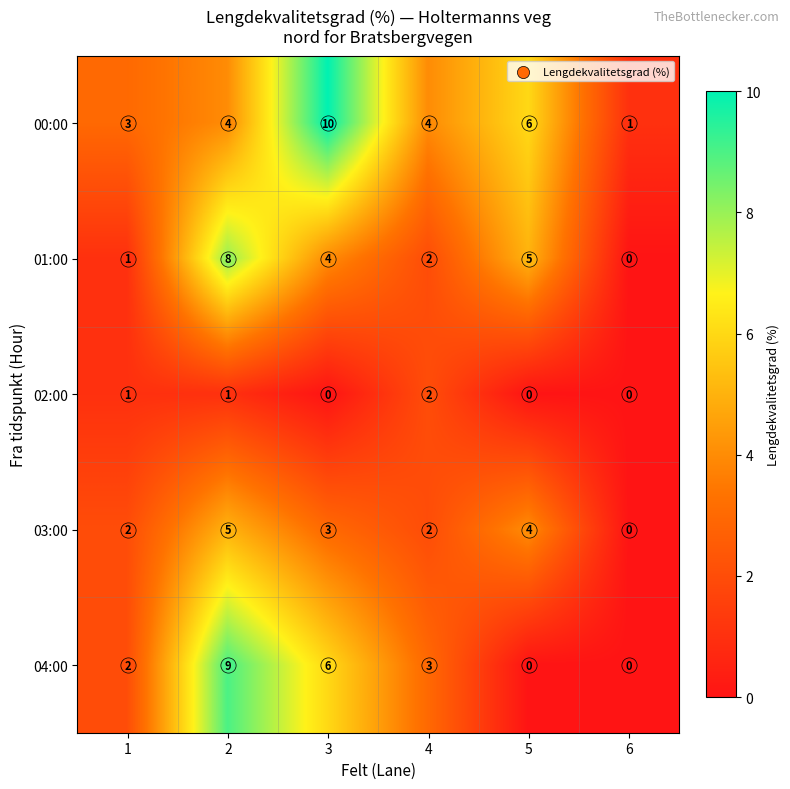

How many data points does each series have?

6